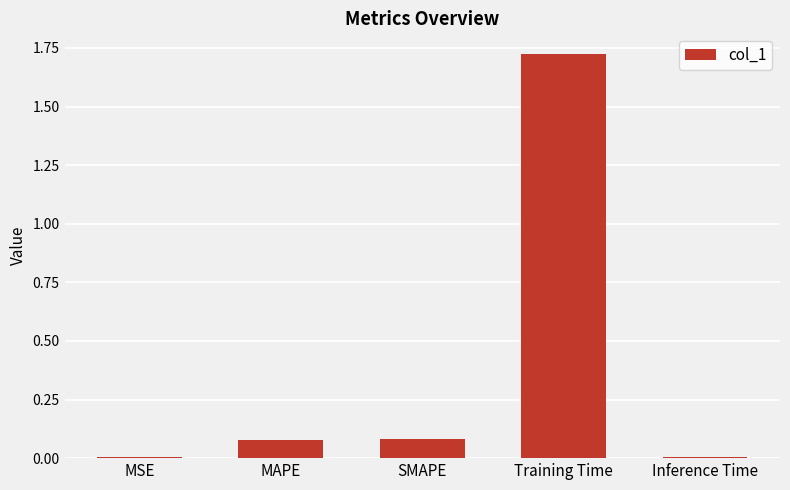

Which category has the highest value across all series?

Training Time